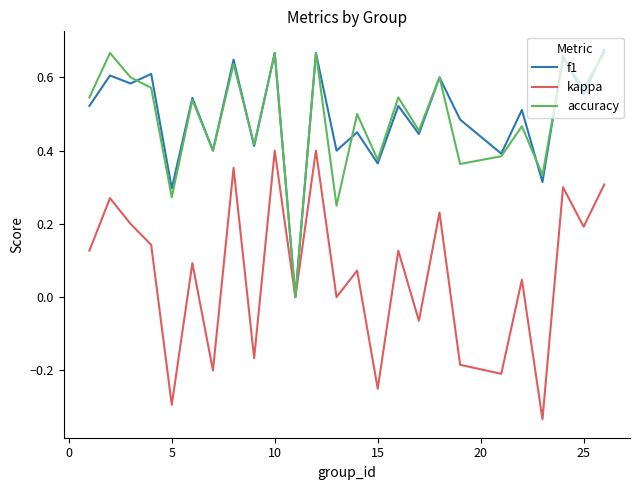

Does the chart have visible grid lines?

No